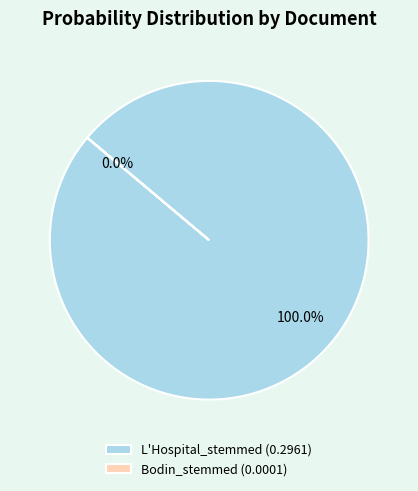

Is there a majority slice in this chart?

Yes